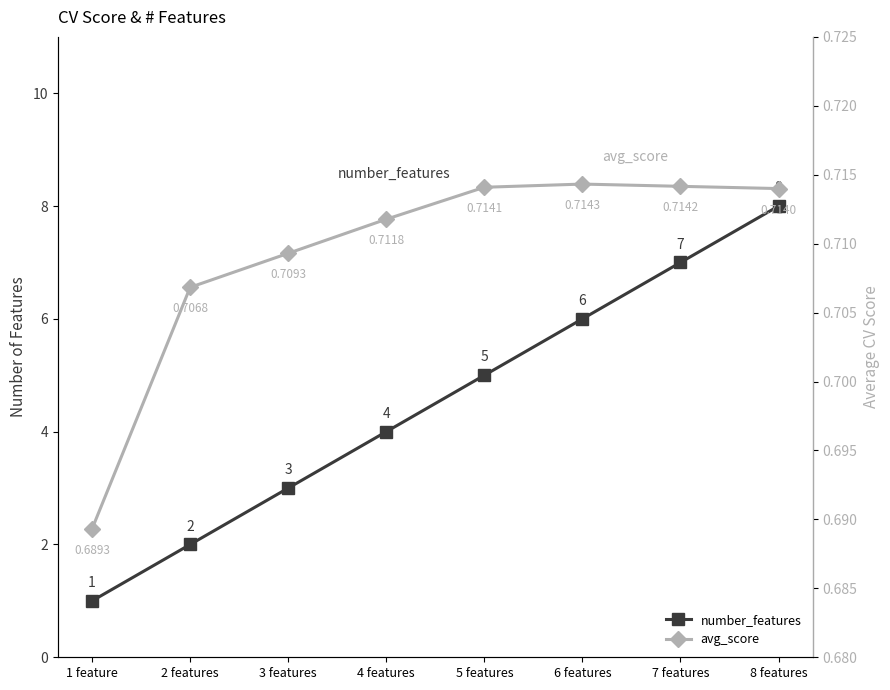

True or false: avg_score and number_features intersect in this chart.

False